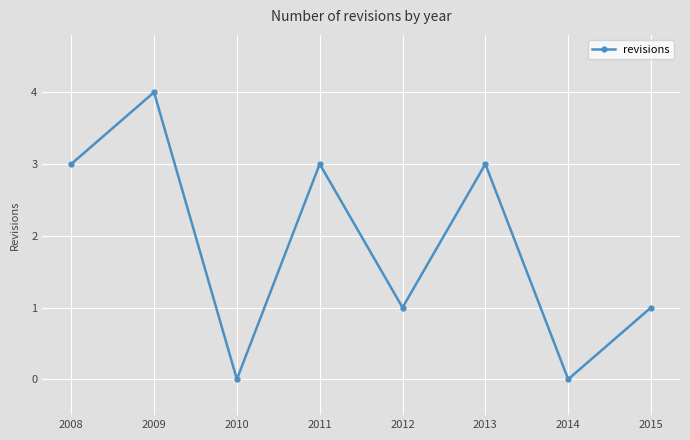

True or false: the data has more than 0 interior local peaks.

True